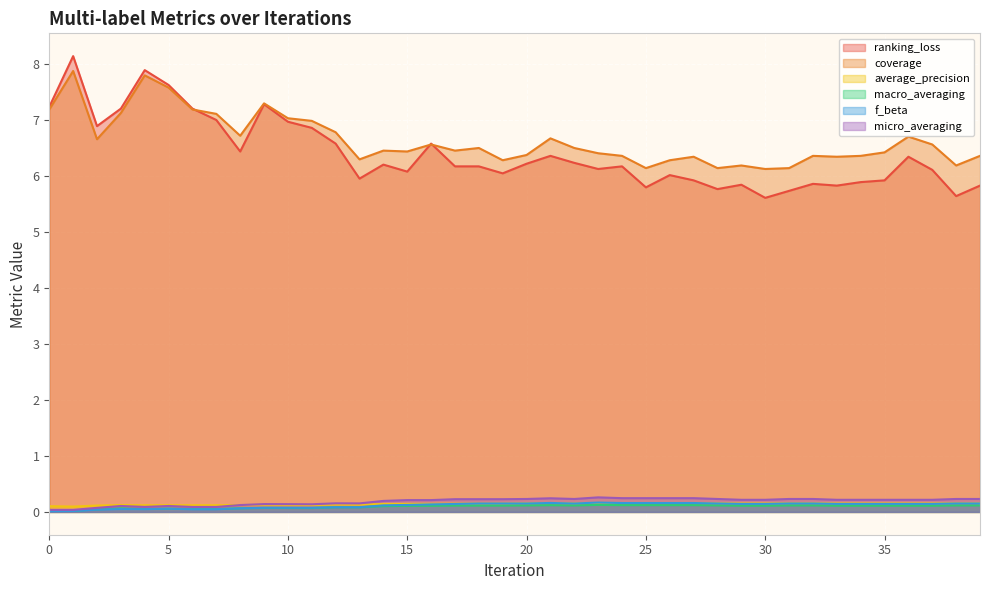

Does the chart display data point markers on the line(s)?

No